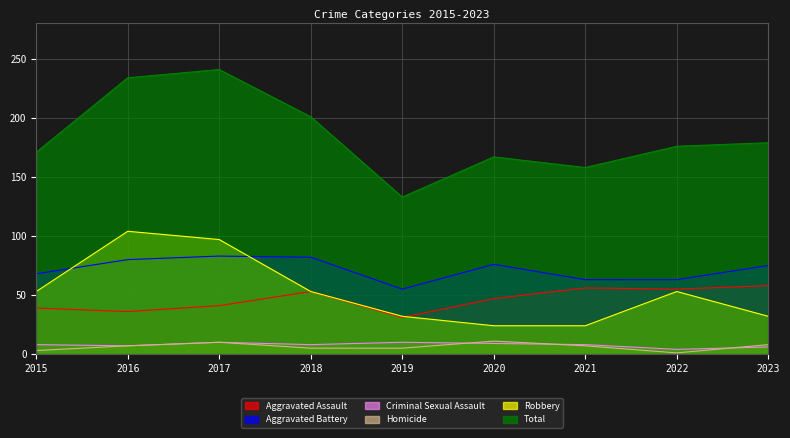

Reading left to right, what are all the values shown in this chart?

Aggravated Assault: 39	36	41	53	31	47	56	55	58
Aggravated Battery: 68	80	83	82	55	76	63	63	75
Criminal Sexual Assault: 8	7	10	8	10	9	8	4	6
Homicide: 3	7	10	5	5	11	7	1	8
Robbery: 53	104	97	53	32	24	24	53	32
Total: 171	234	241	201	133	167	158	176	179